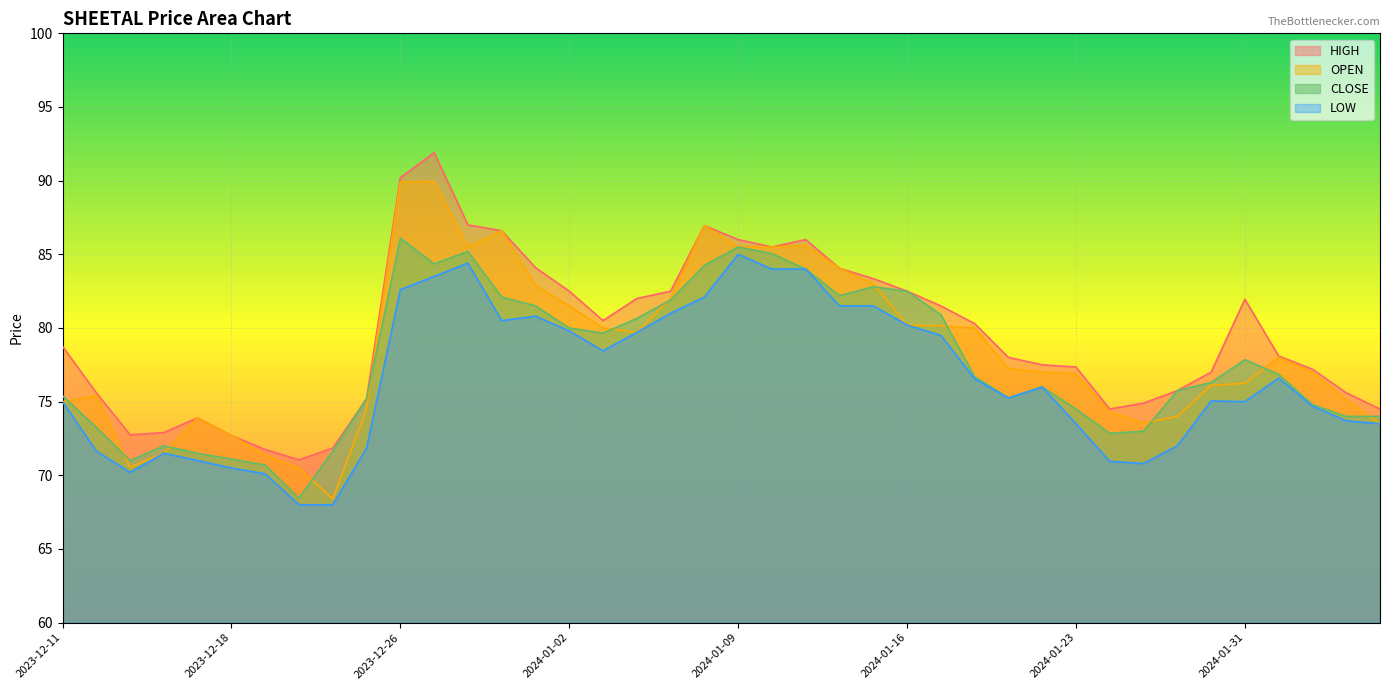

Where is OPEN nearest to the value 79?

2024-01-04